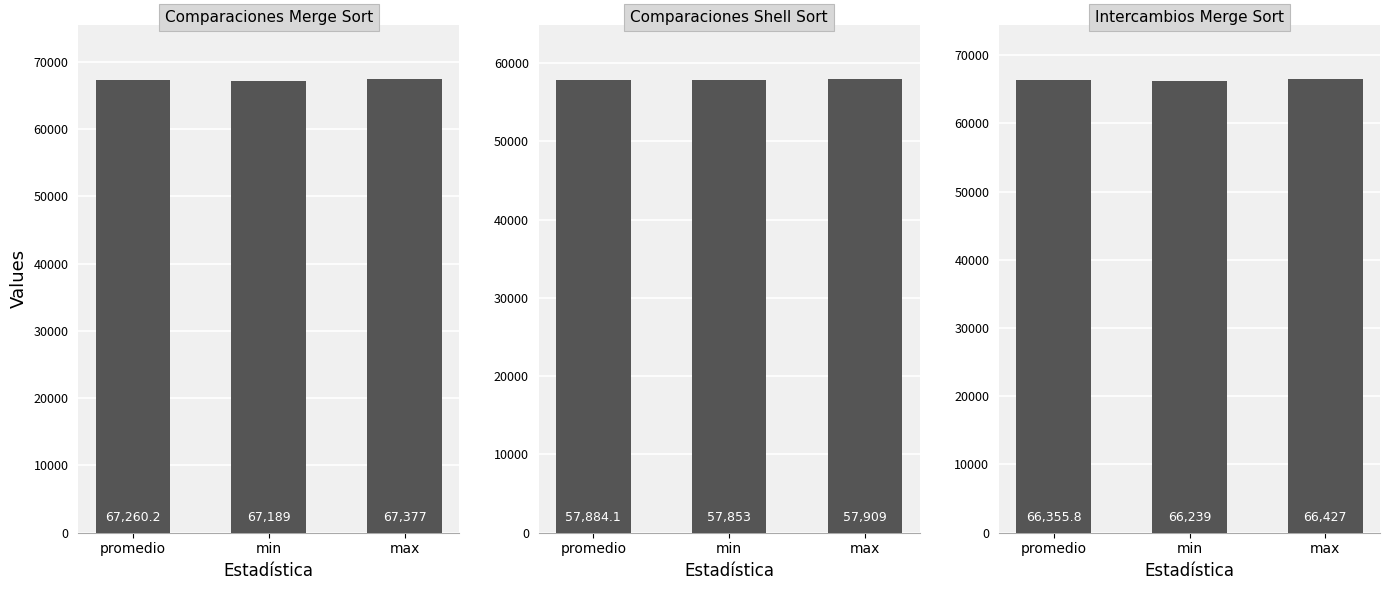

At how many categories does at least one series exceed 58664?

3